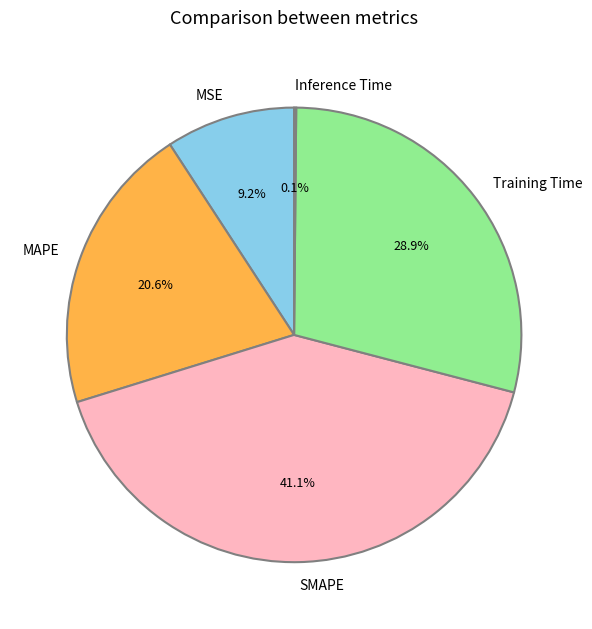

To the nearest percent, what percentage of the pie is MAPE?

21%